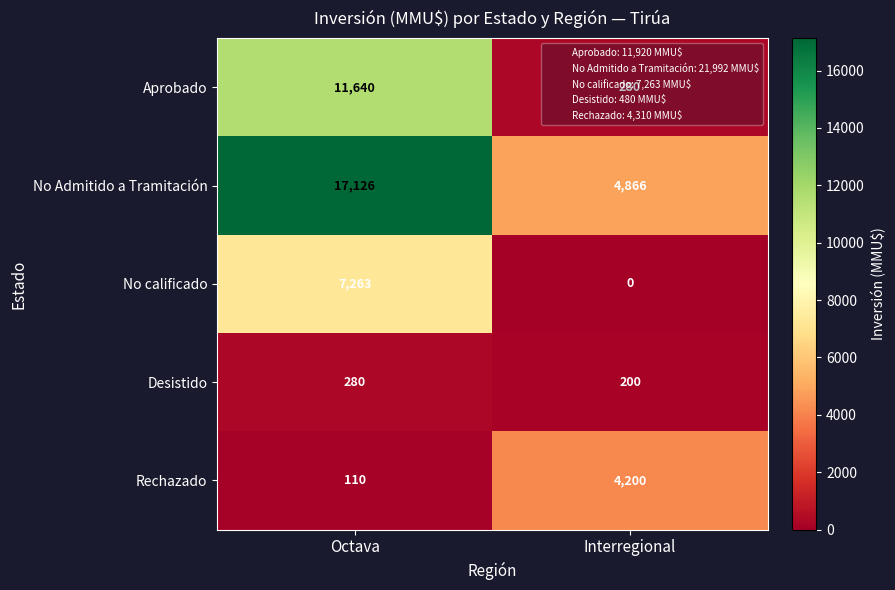

Which series has the widest spread of values?

No Admitido a Tramitación